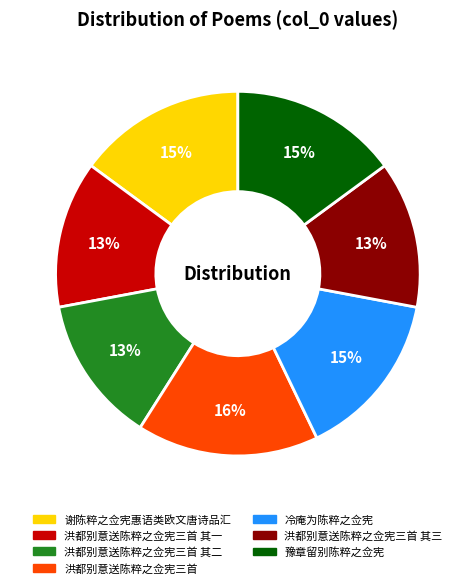

Approximately how many times larger is the value at 洪都别意送陈粹之佥宪三首 其三 compared to 洪都别意送陈粹之佥宪三首?

0.8